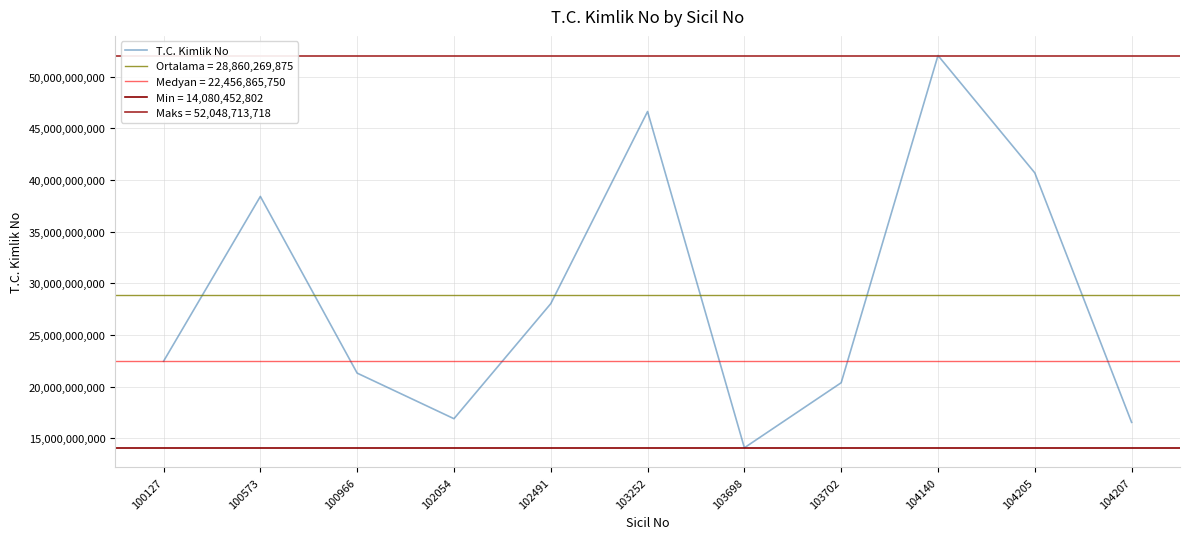

How many points are higher than both their immediate neighbors (excluding endpoints)?

3